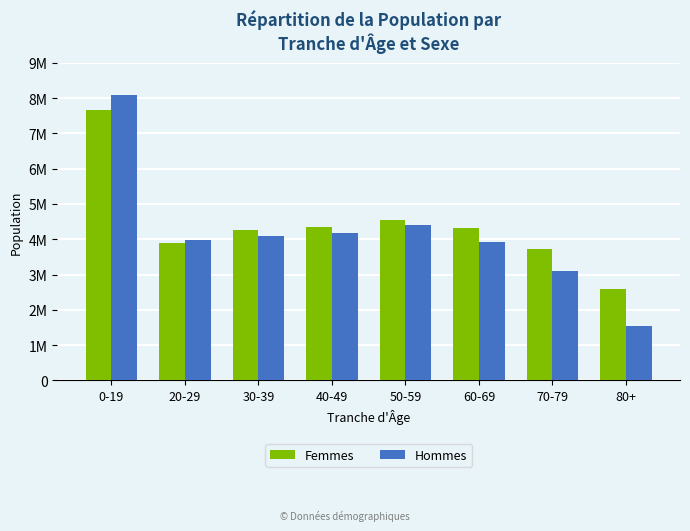

Does the chart contain stacked bars?

No